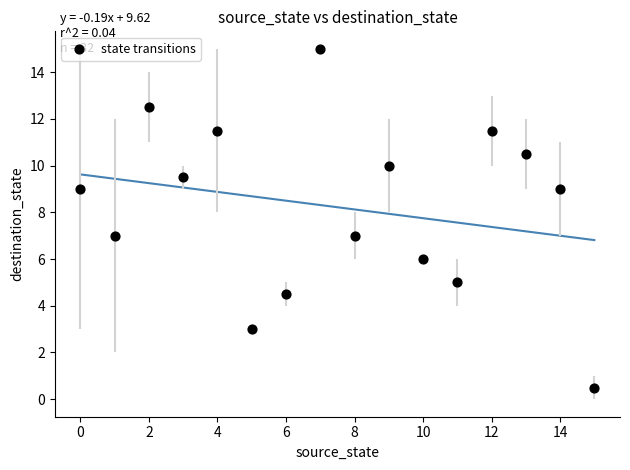

What is the range of Y values (max minus min)?

14.5